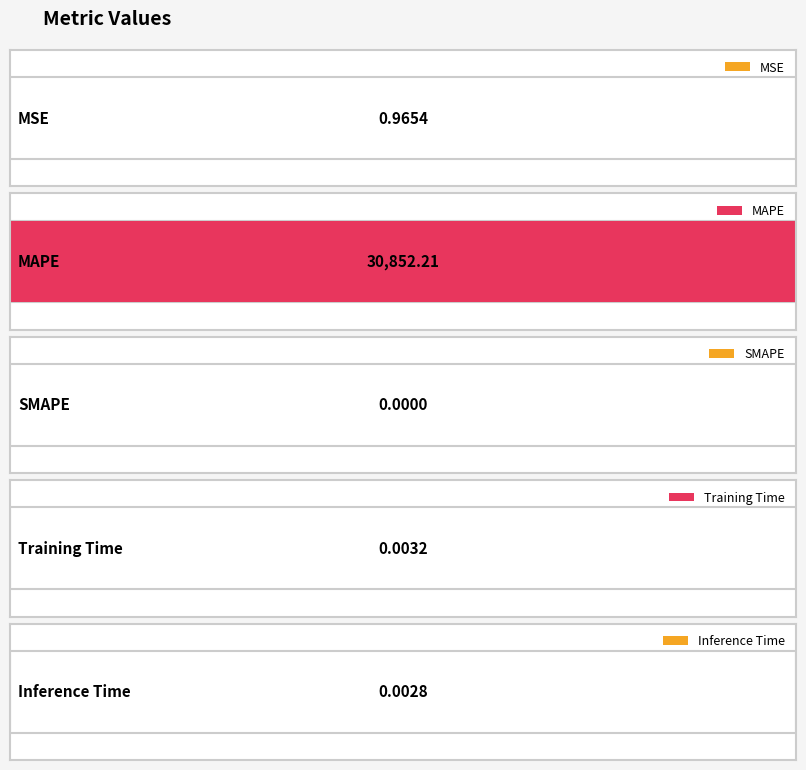

What is the difference between the values at Training Time and MAPE?

30852.2